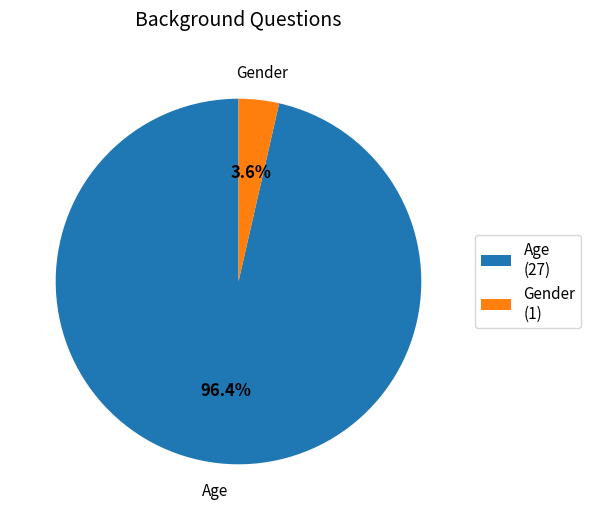

Rank the categories by value from lowest to highest.

Gender, Age